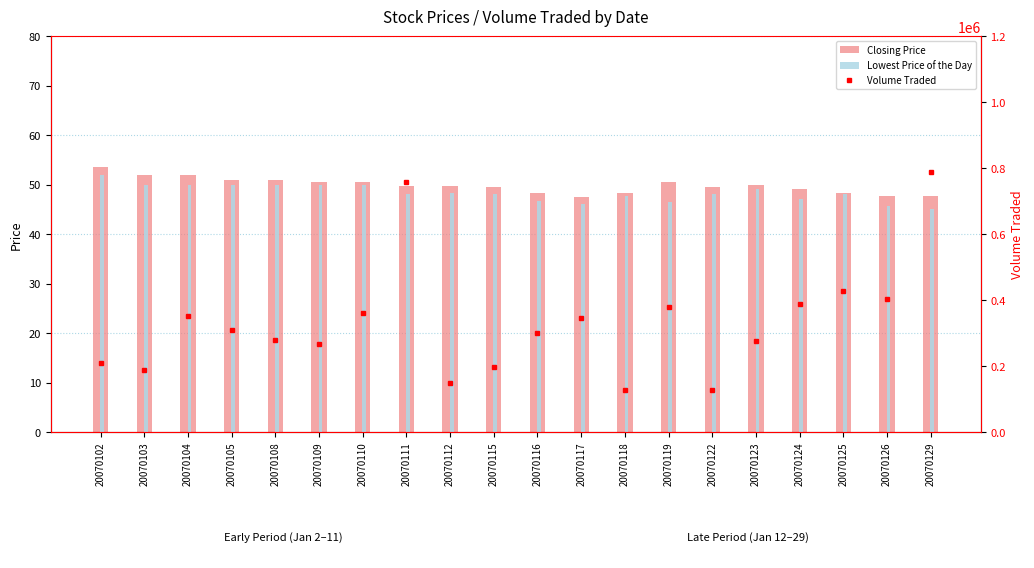

Which has a higher value, 20070129 or 20070105?

20070105